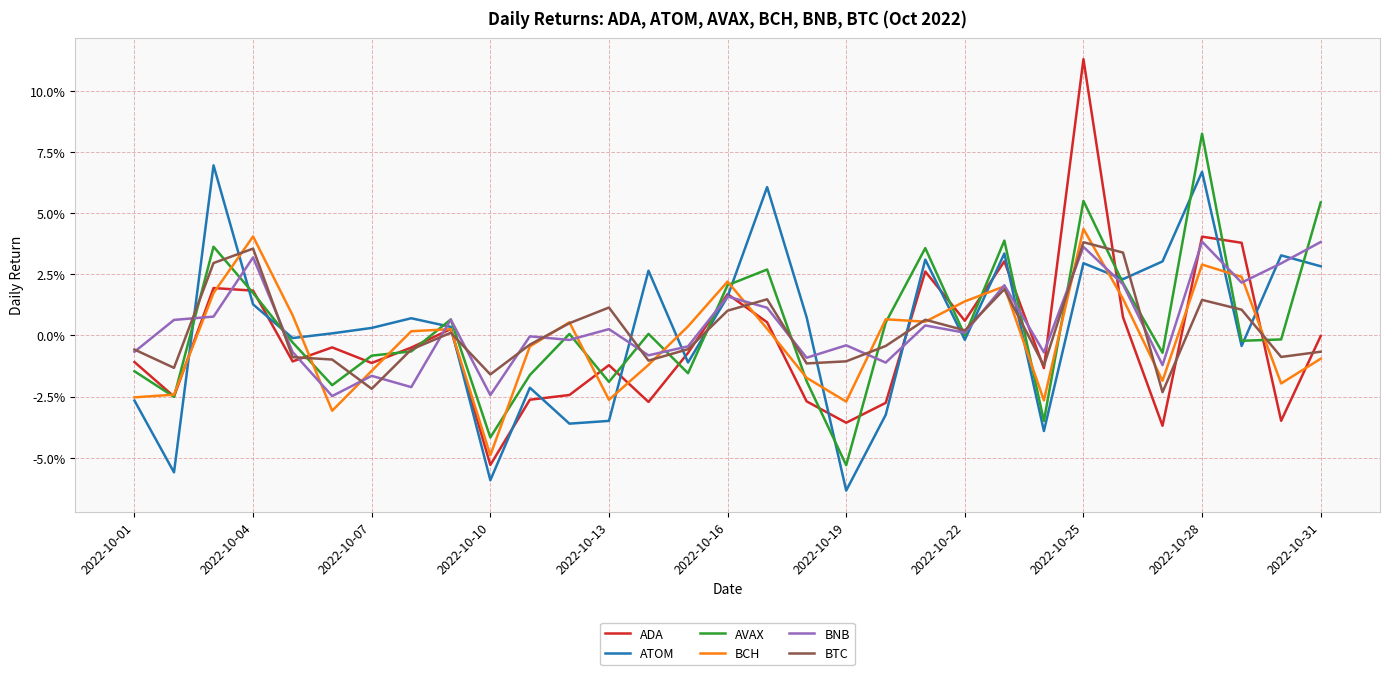

Which series ends up on top after the final intersection of BTC and ATOM?

ATOM